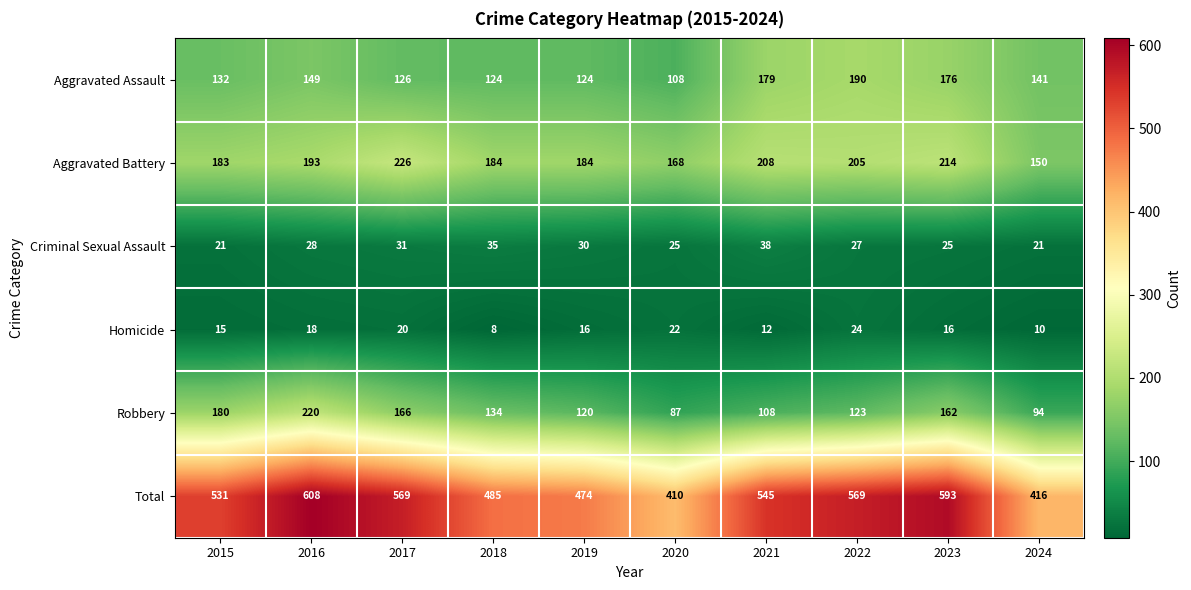

What is the maximum value for Total?

608